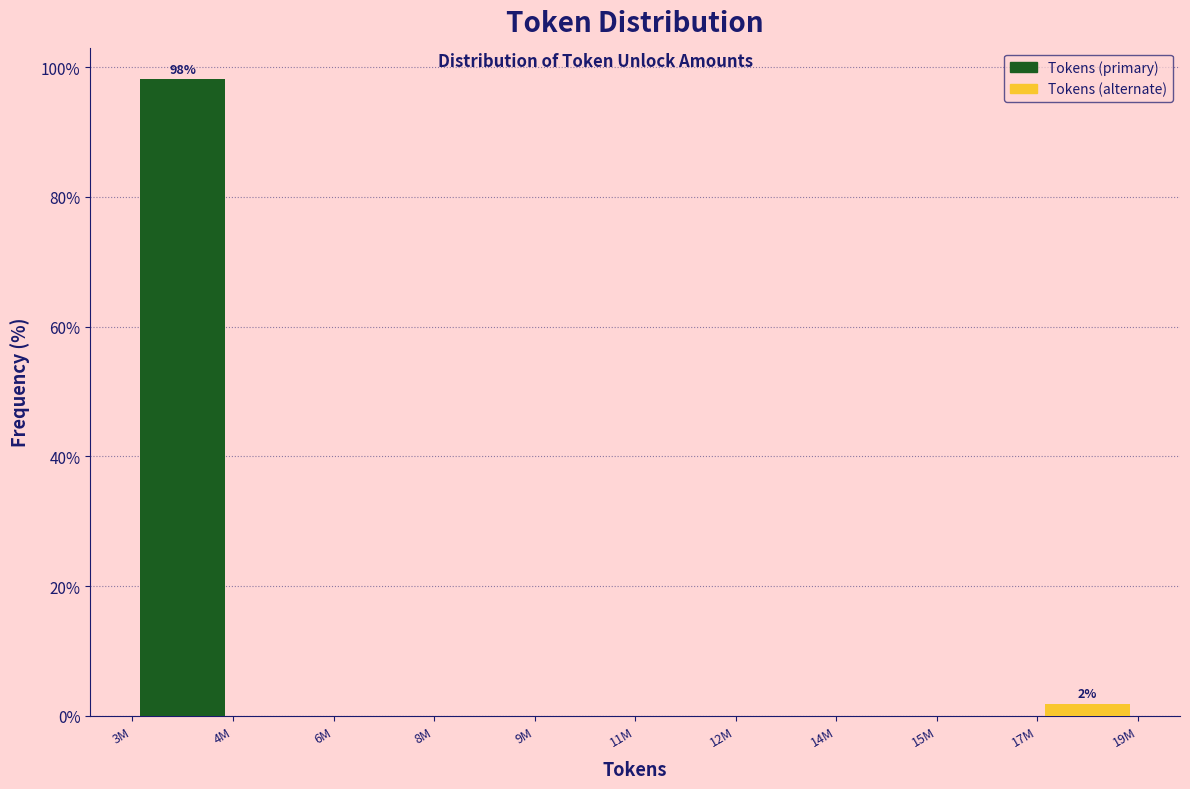

Reading left to right, transcribe all the data shown in this chart.

Tokens (primary): 4M=98.1	8M=0.0	11M=0.0	14M=0.0	17M=0.0
Tokens (alternate): 4M=0.0	8M=0.0	11M=0.0	14M=0.0	17M=1.9